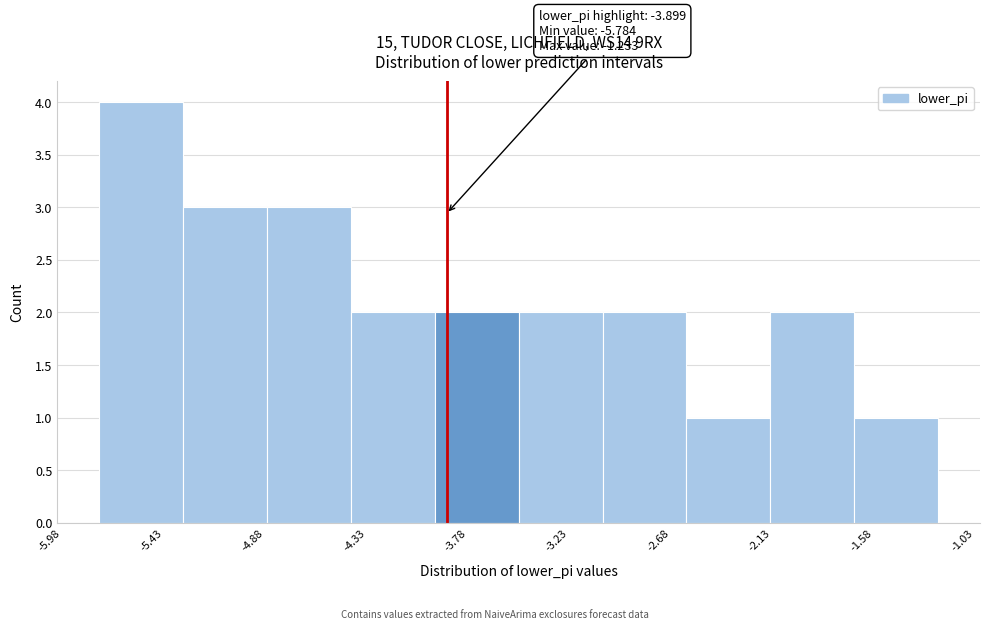

Which range on the x-axis has the tallest bar?

-5.8 to -5.3